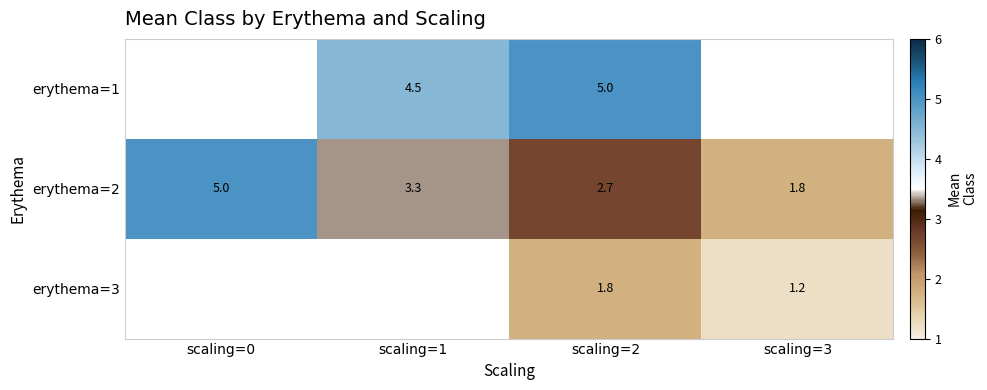

At scaling=2, list the series in order from smallest to largest.

erythema=3, erythema=2, erythema=1